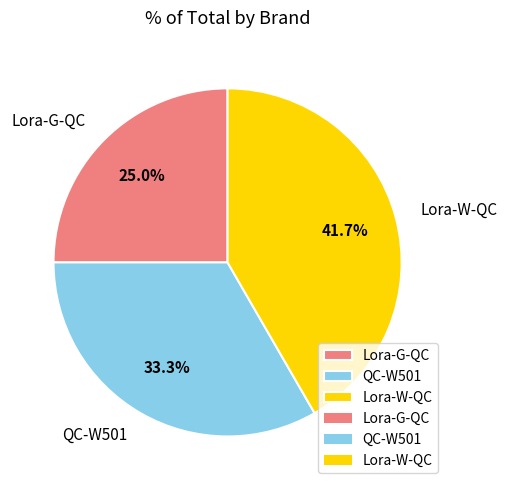

Rank the categories by value from lowest to highest.

Lora-G-QC, QC-W501, Lora-W-QC